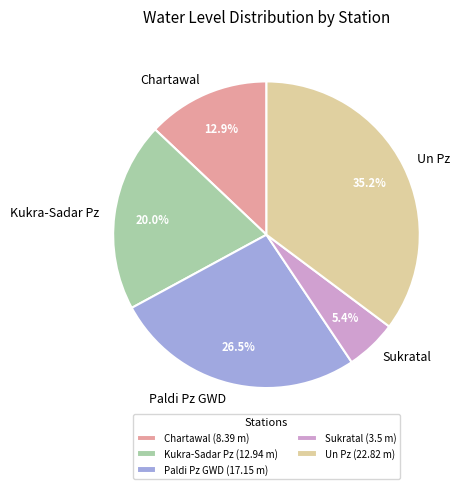

What is the total percentage of Chartawal (8.39 m) and Kukra-Sadar Pz (12.94 m)?

32.9%